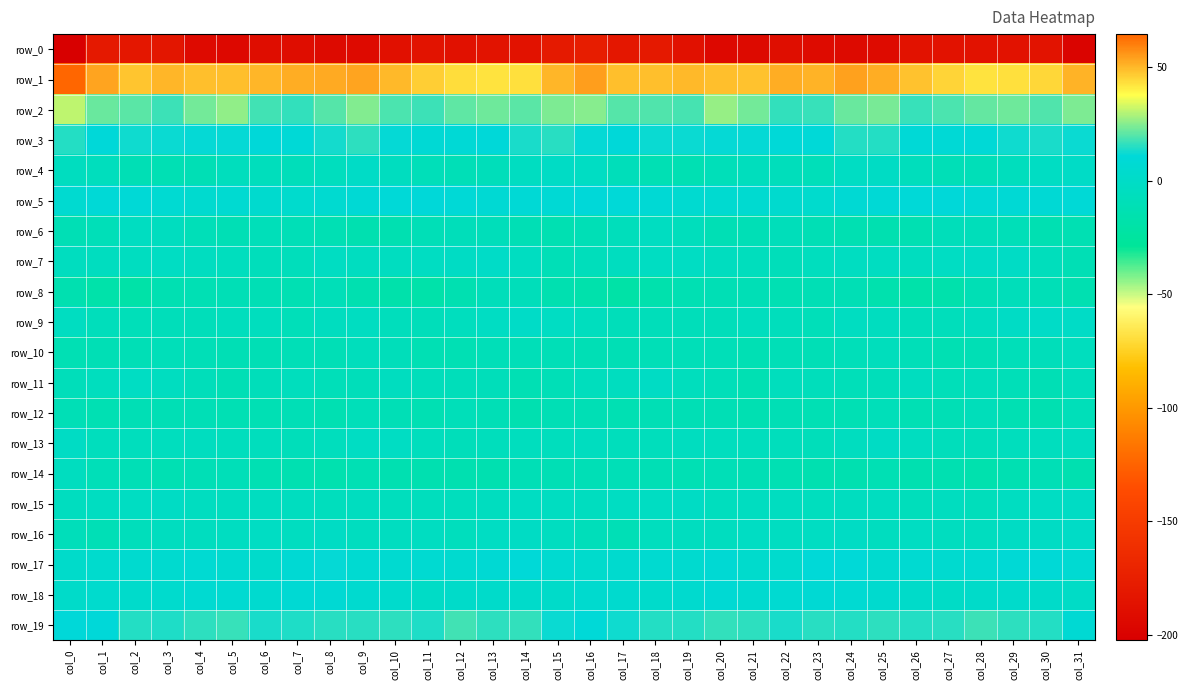

At which label does row_10 reach its peak?

col_31